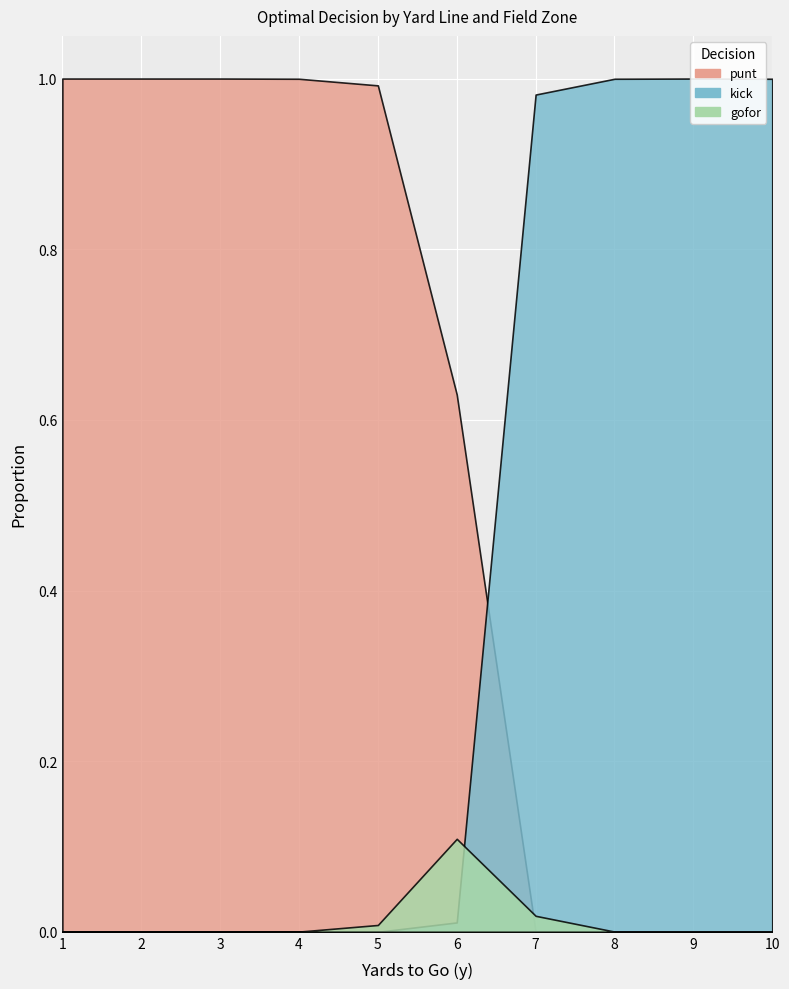

Reading left to right, extract all data points from this chart.

punt: 1.0	1.0	1.0	1.0	1.0	0.6	0.0	0.0	0.0	0.0
kick: 0.0	0.0	0.0	0.0	0.0	0.0	1.0	1.0	1.0	1.0
gofor: 0.0	0.0	0.0	0.0	0.0	0.1	0.0	0.0	0.0	0.0